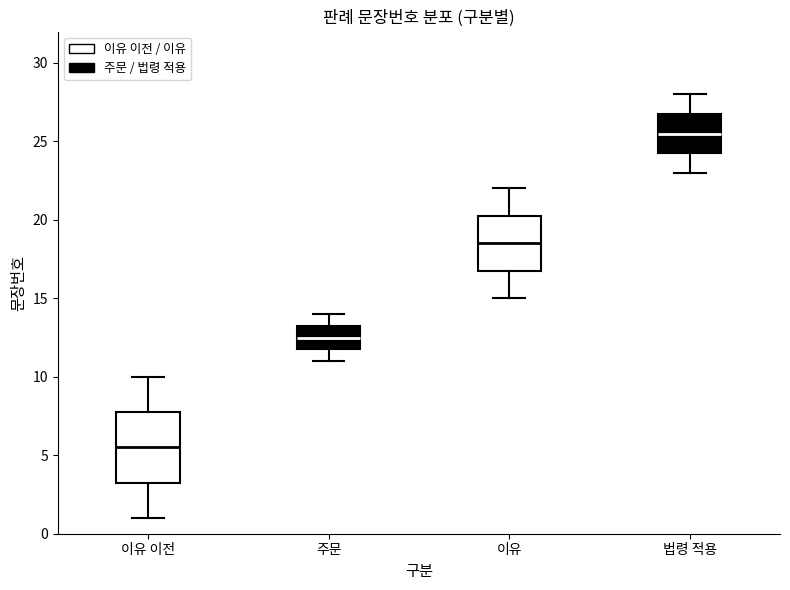

Which box's median line is the lowest?

이유 이전